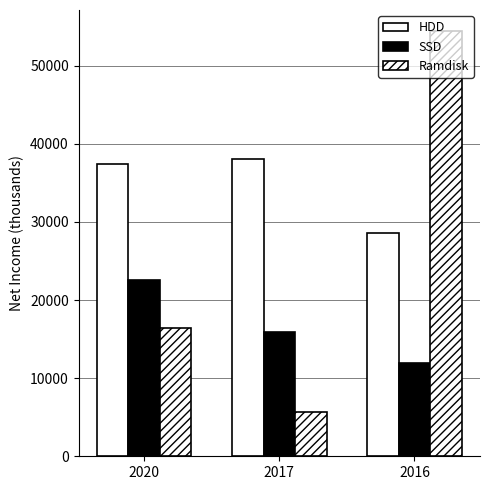

The value of HDD at 2016 is 28600. True or false?

True